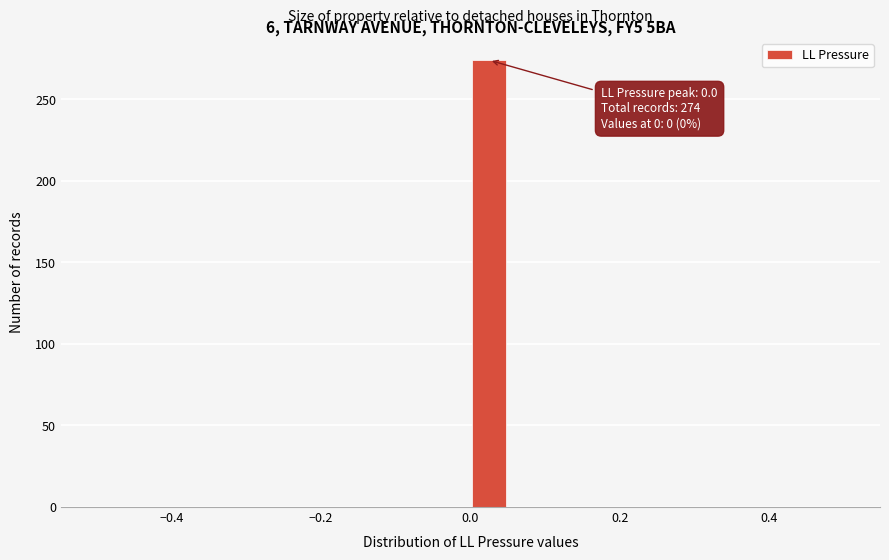

Around what value on the x-axis is the tallest bar? Give the approximate position of its centre, as read against the axis.

0.02